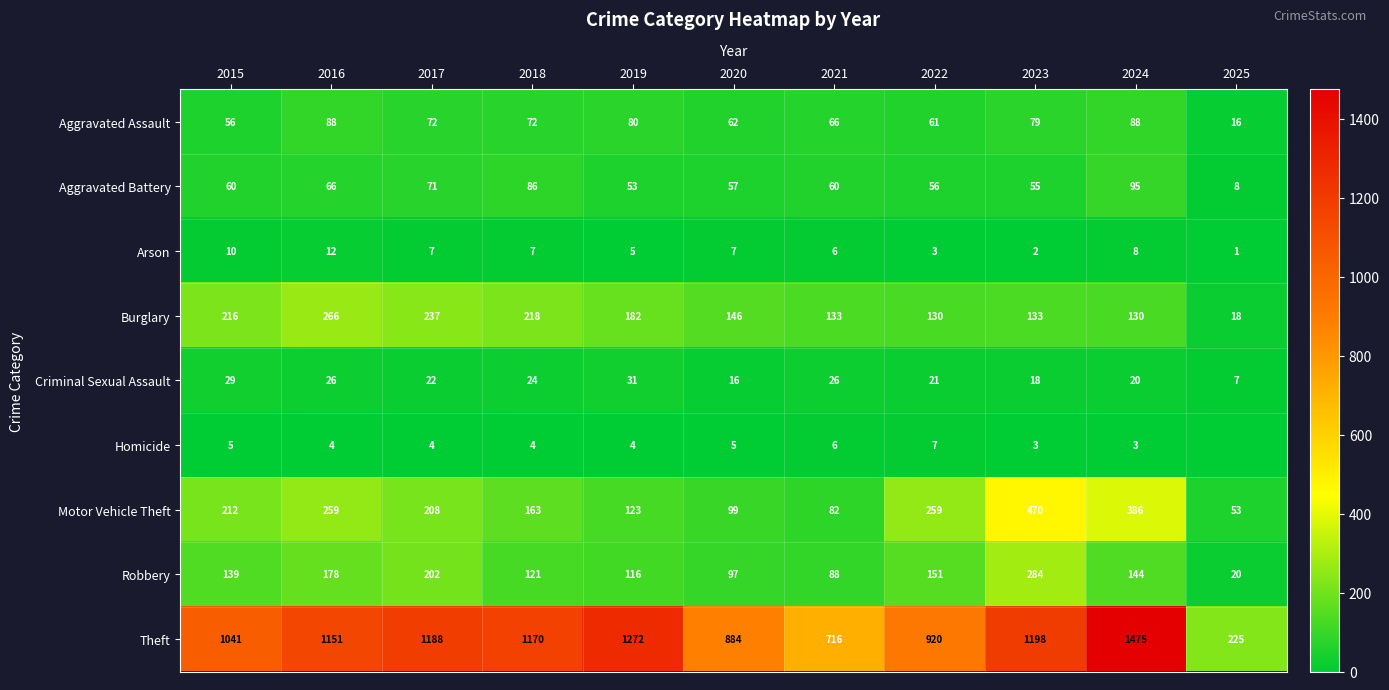

The Aggravated Battery series shows 57 at 2020. True or false?

True